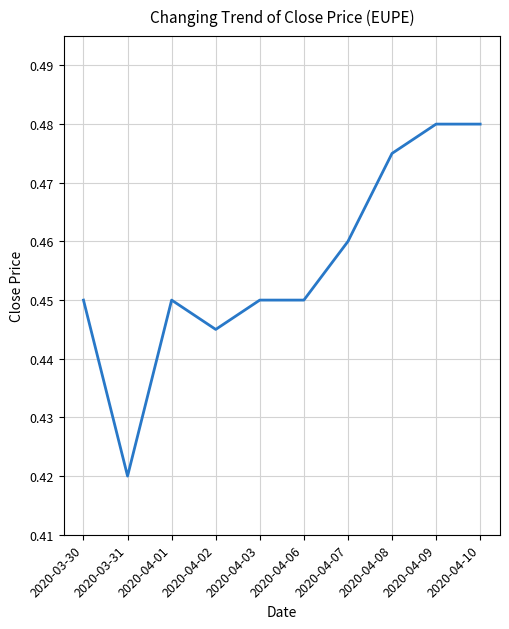

Which label corresponds to the smallest value in the chart?

2020-03-31